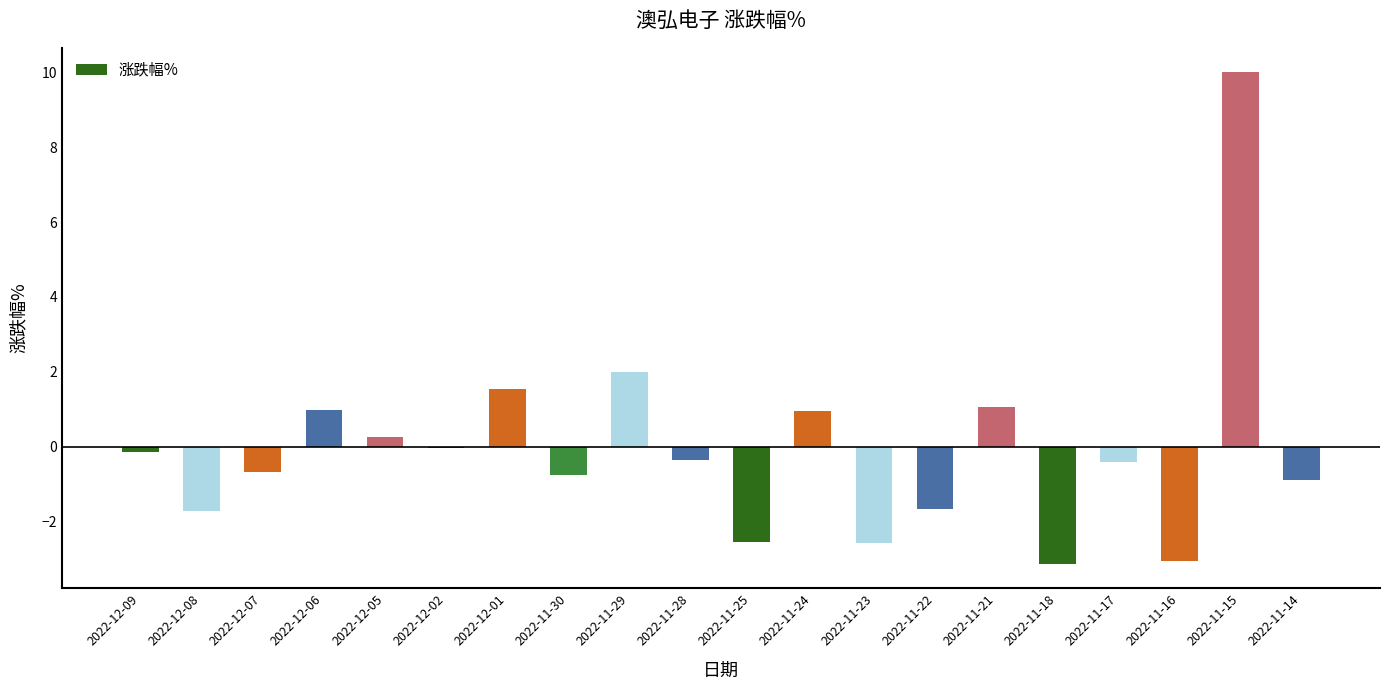

Which category has the highest value across all series?

2022-11-15